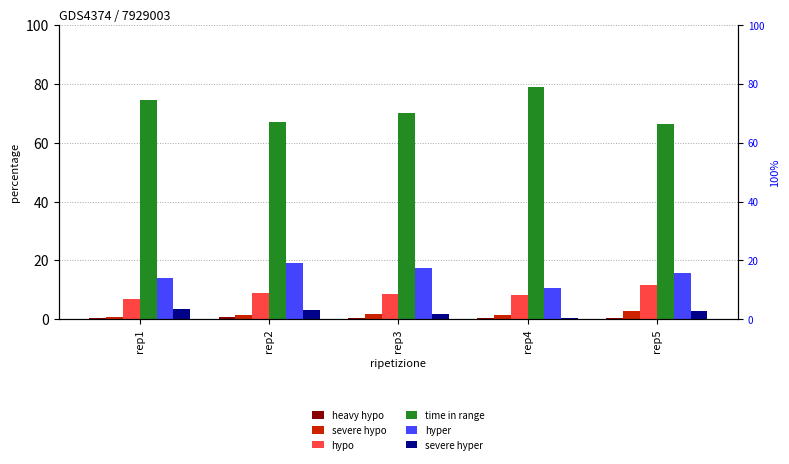

At which label is severe hyper closest to 2?

rep3